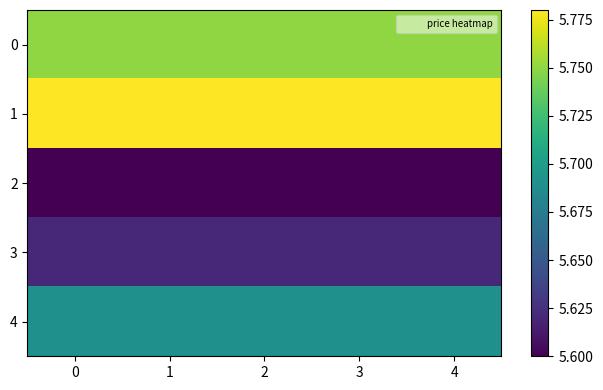

Which has a higher value, 1 or 0?

1